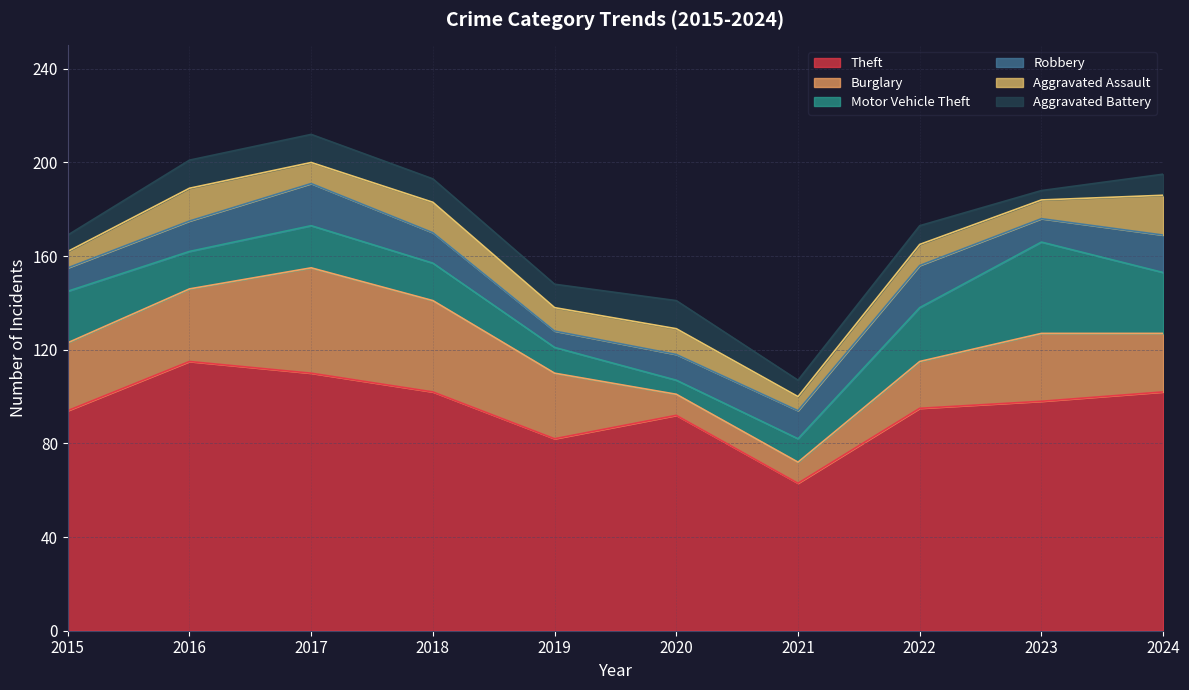

What is the difference between the maximum and second lowest values in the Theft series?

33